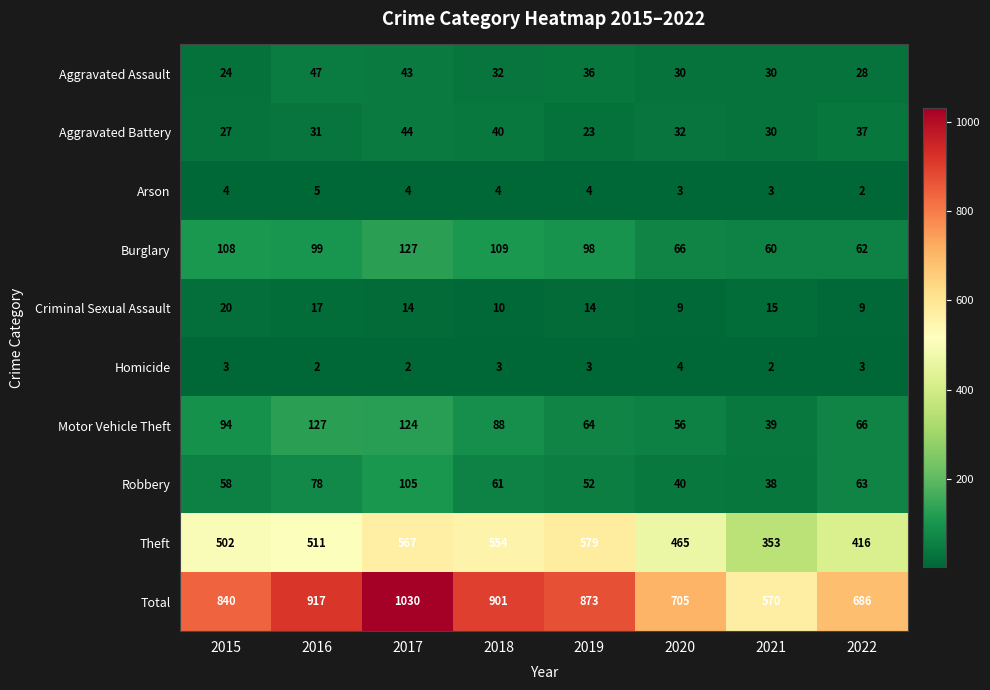

Which series has the largest range (max minus min)?

Total